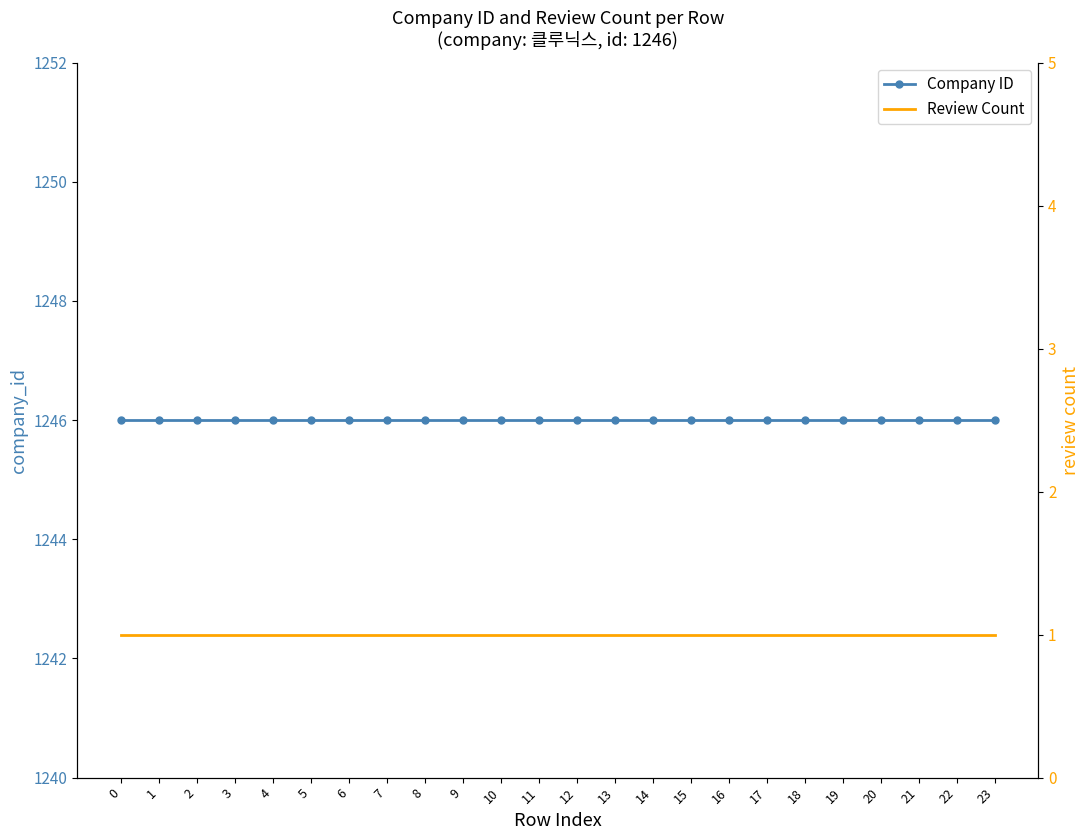

At how many categories does at least one series exceed 1019?

24